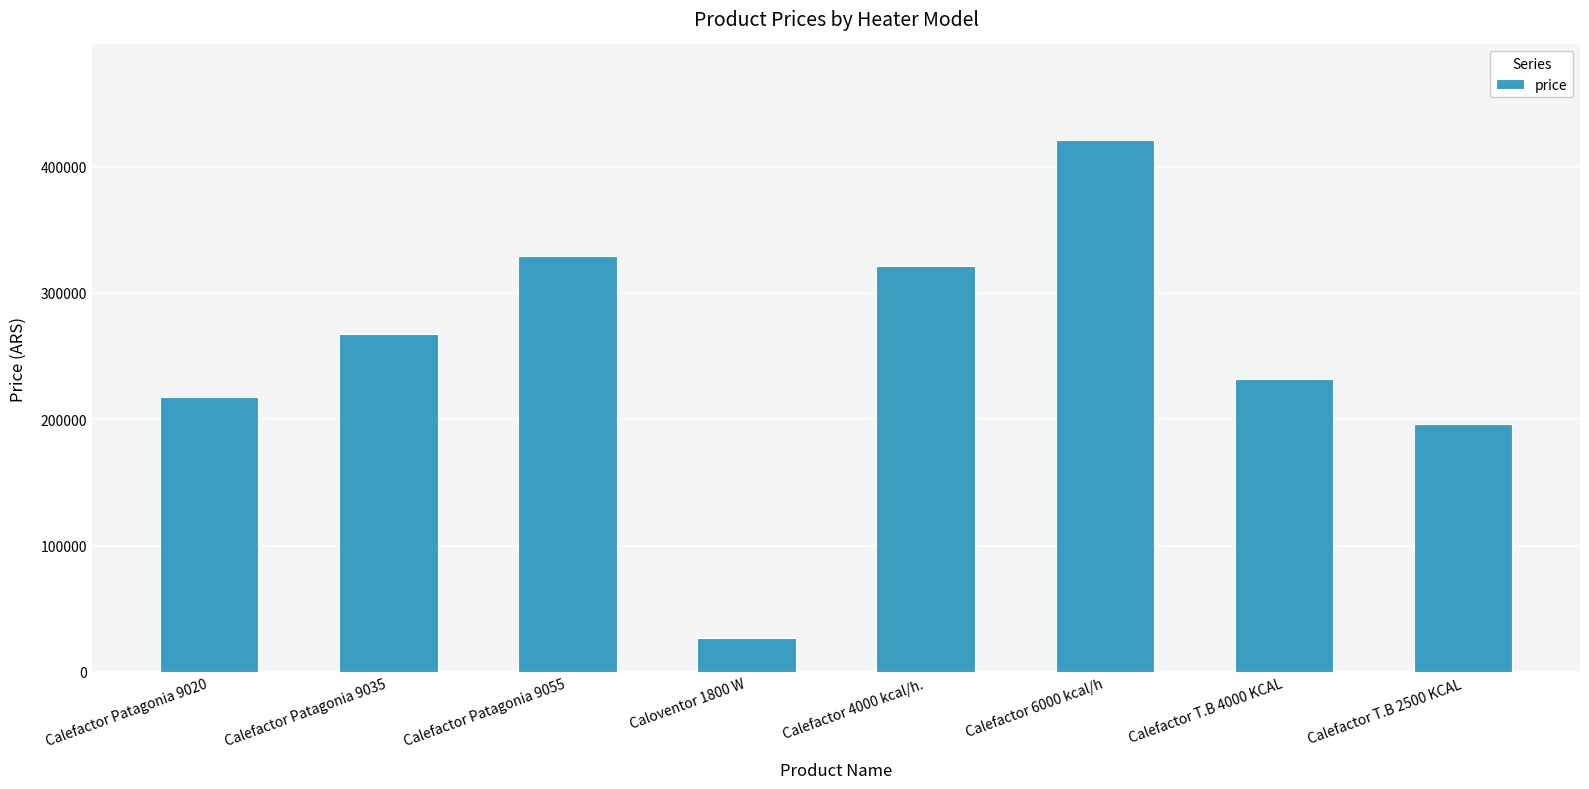

How many categories are shown in the chart?

8